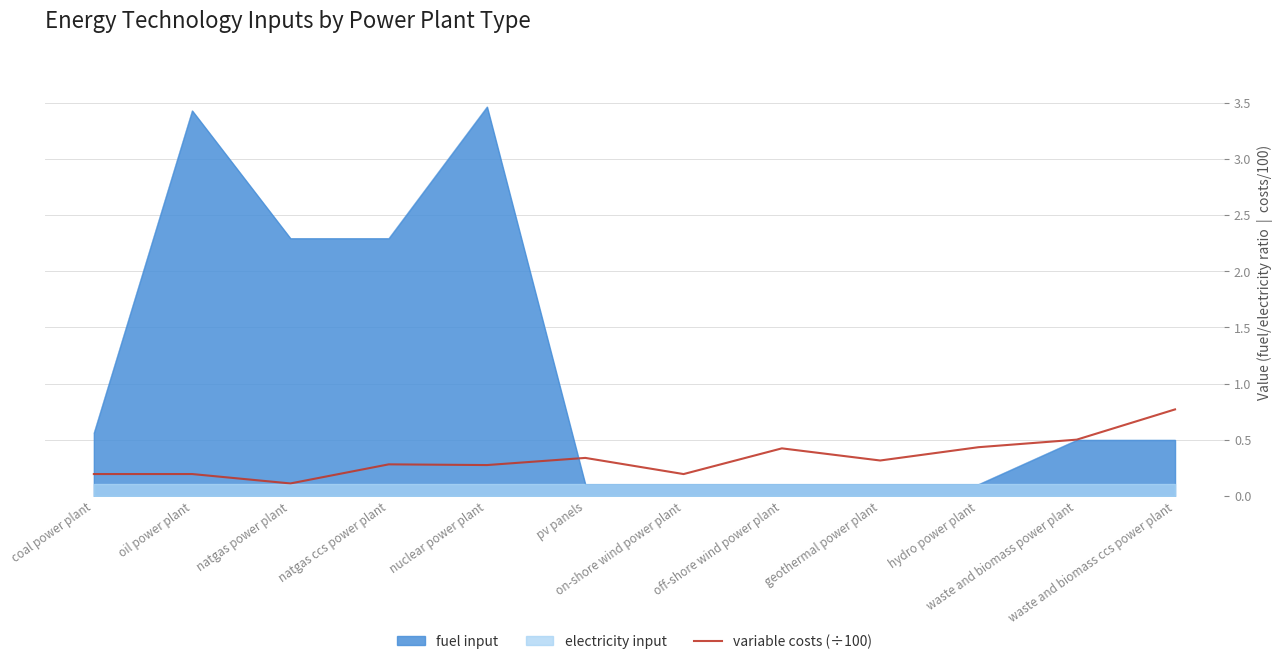

Rank the categories by value from lowest to highest.

natgas power plant, on-shore wind power plant, coal power plant, oil power plant, nuclear power plant, natgas ccs power plant, geothermal power plant, pv panels, off-shore wind power plant, hydro power plant, waste and biomass power plant, waste and biomass ccs power plant